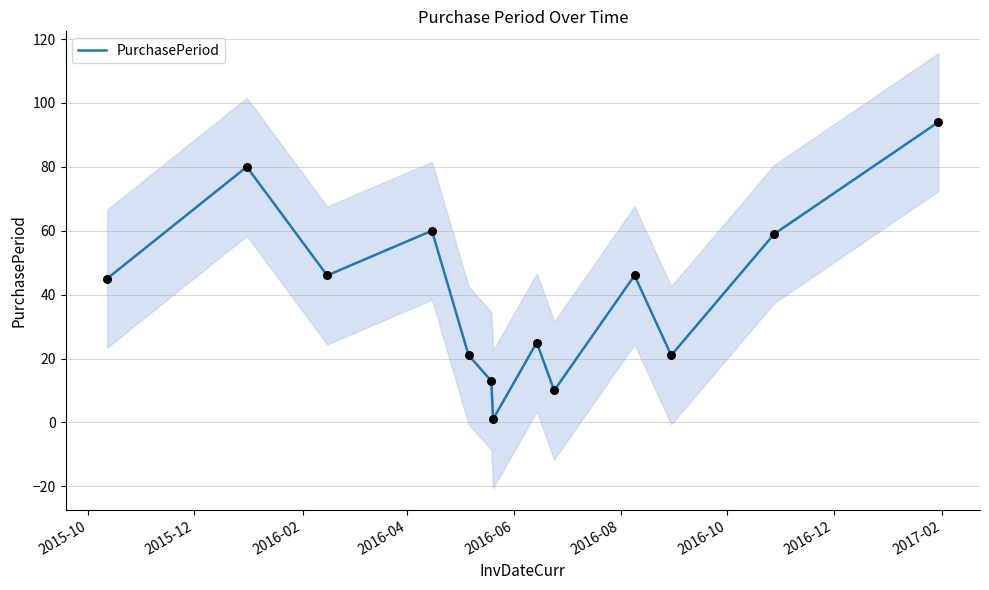

What is the highest value of the PurchasePeriod series?

94